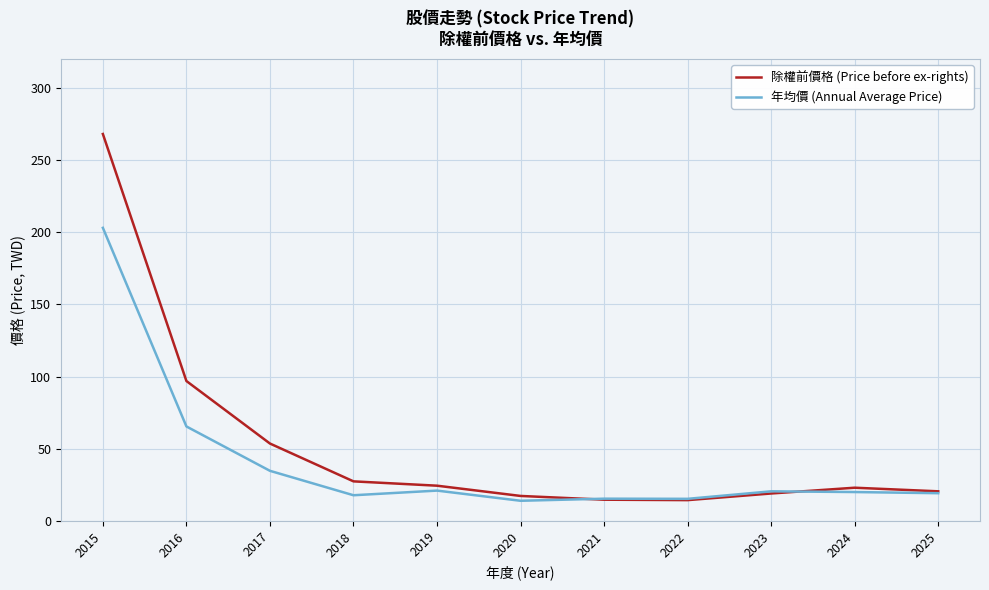

Rank the series by their maximum value, from lowest to highest.

年均價 (Annual Average Price), 除權前價格 (Price before ex-rights)